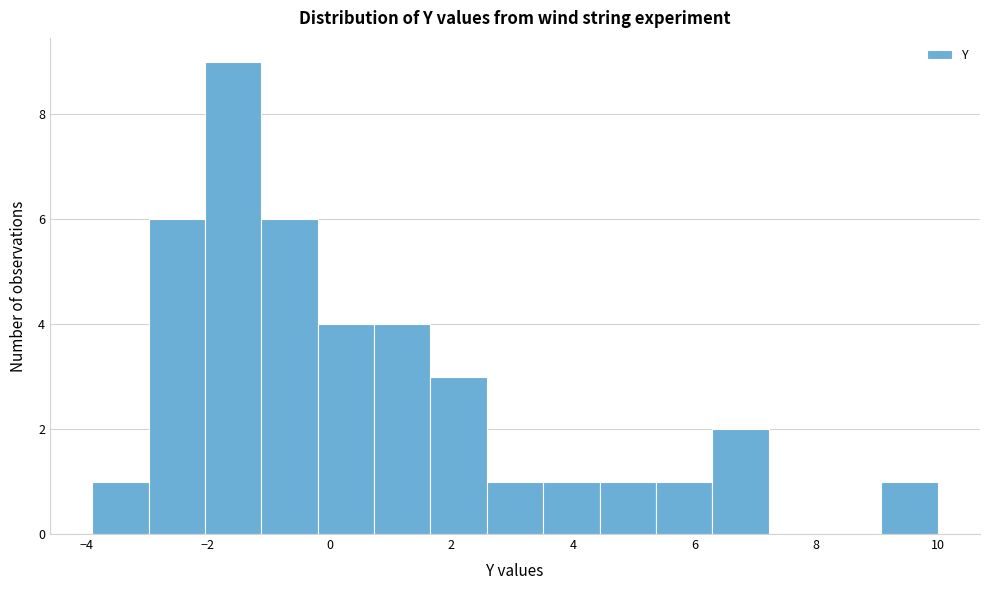

What is the height of the bar covering -1.2 to -0.2 on the x-axis? Neither the bar edges nor the heights are printed on the chart, so give them approximately, as read against the axes.

6